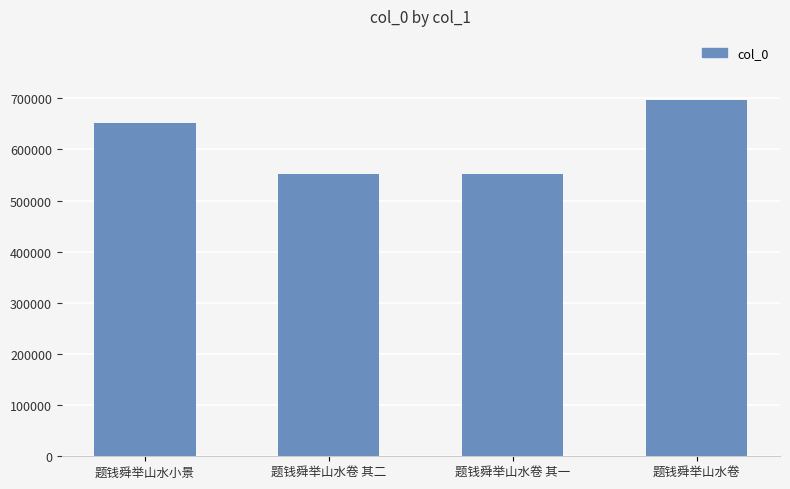

True or false: the data shows 756233 at 题钱舜举山水卷 其一.

False